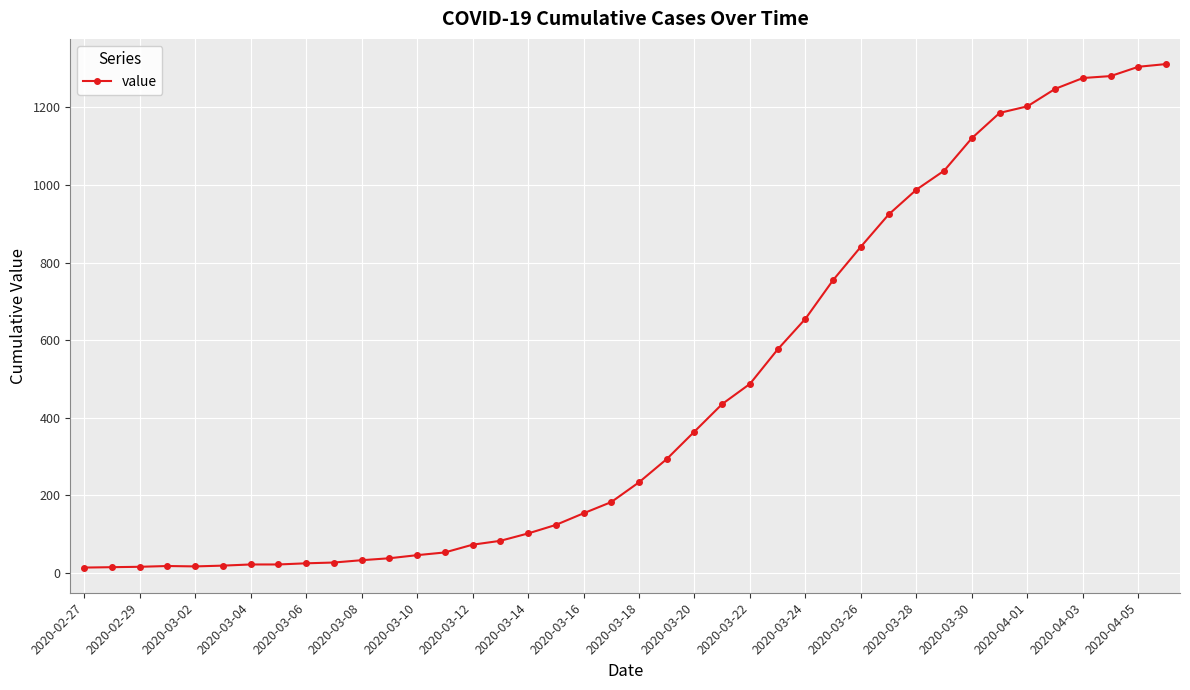

What is the difference between the second highest and second lowest values?

1291